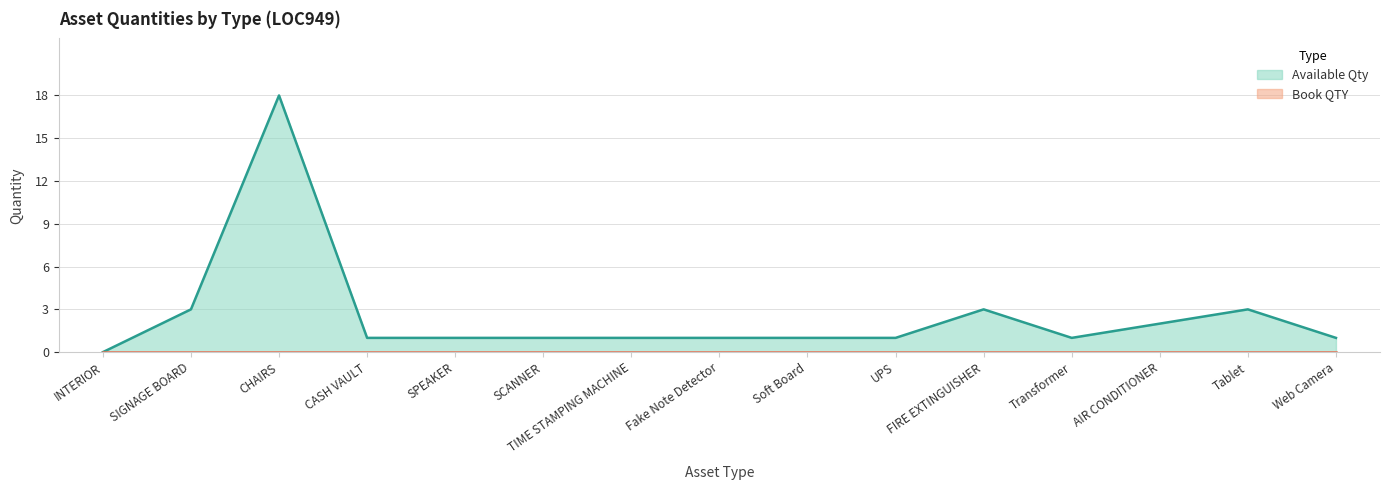

Reading left to right, list all the values displayed in this chart.

0	3	18	1	1	1	1	1	1	1	3	1	2	3	1